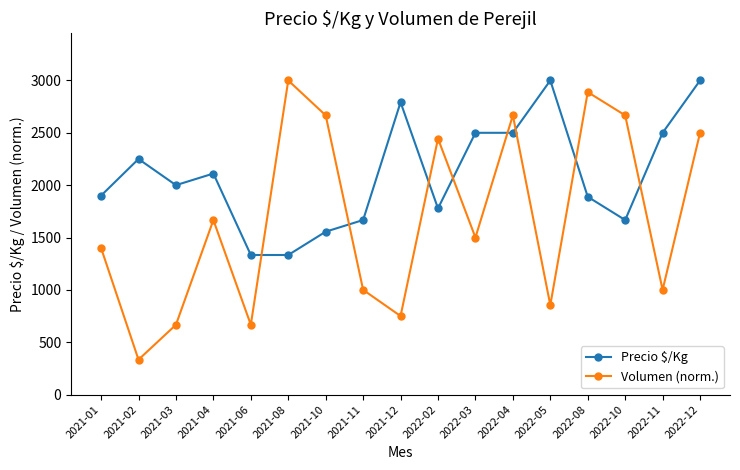

In Volumen (norm.), how many points are higher than both neighbors (excluding endpoints)?

5